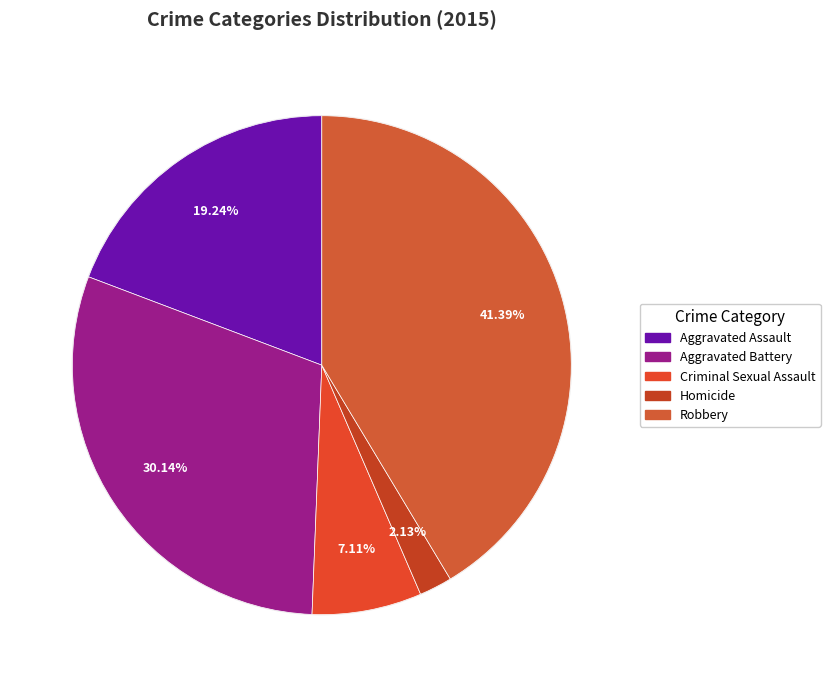

Is Criminal Sexual Assault the majority of the pie?

No